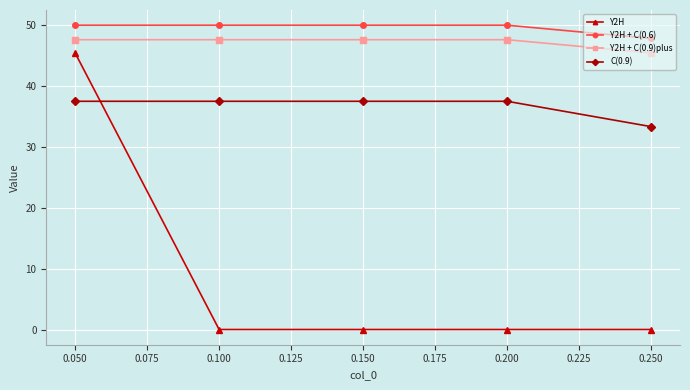

The value of Y2H + C(0.6) at 0.050 is 50.0. True or false?

True